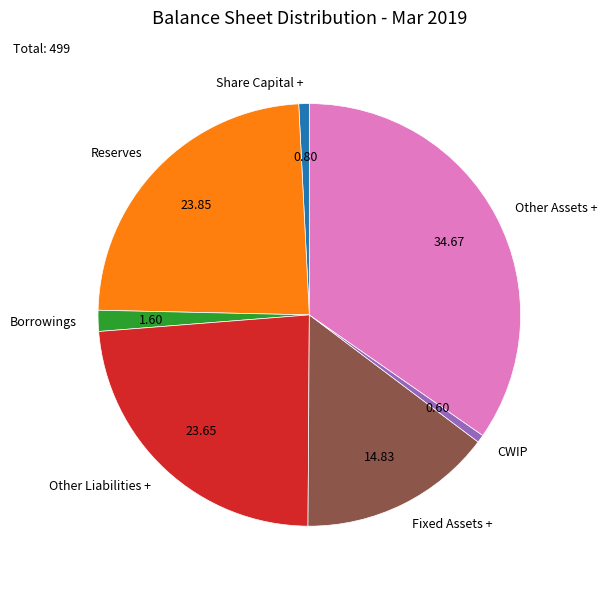

Which slice is the largest?

Other Assets +